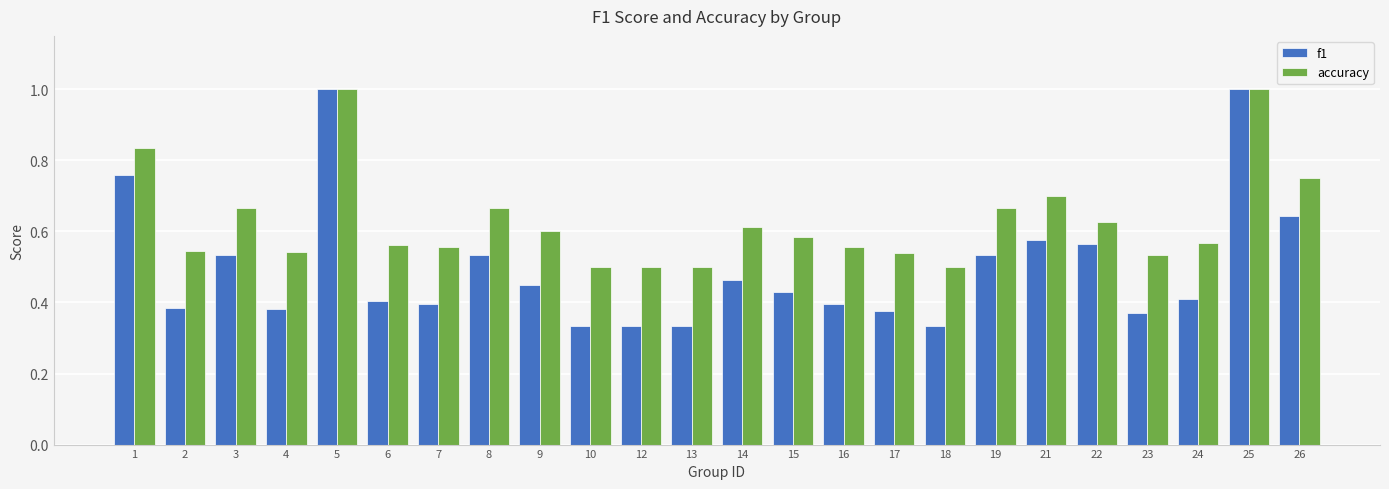

Which series has the widest spread of values?

f1